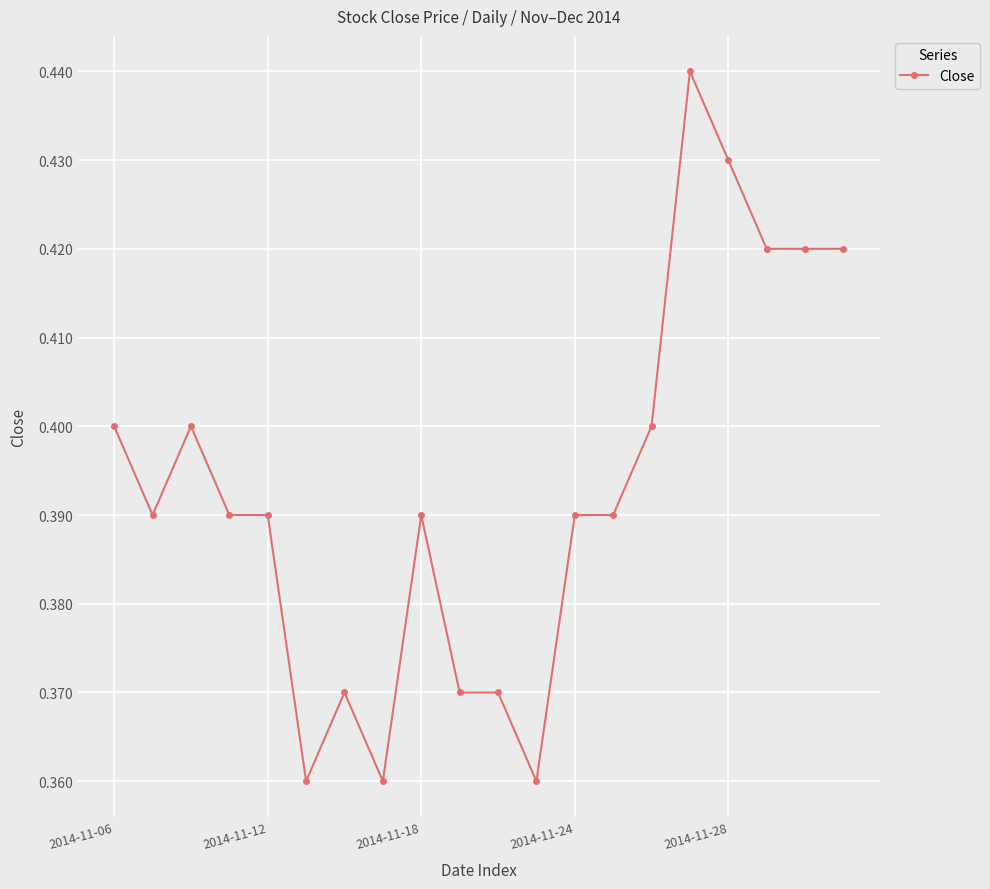

How many values are between 0 and 1?

20